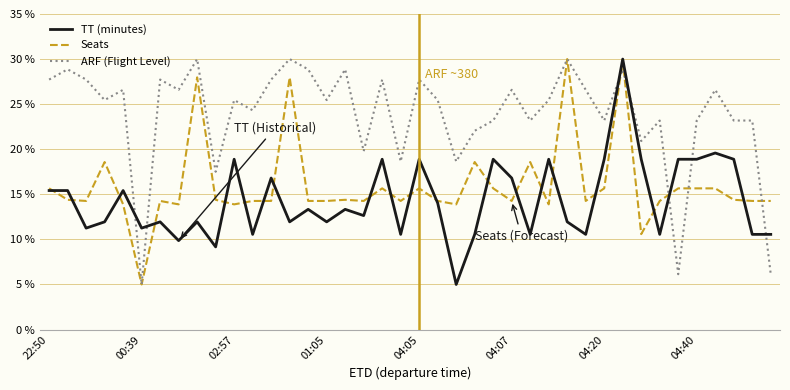

True or false: Seats and TT (minutes) intersect in this chart.

True